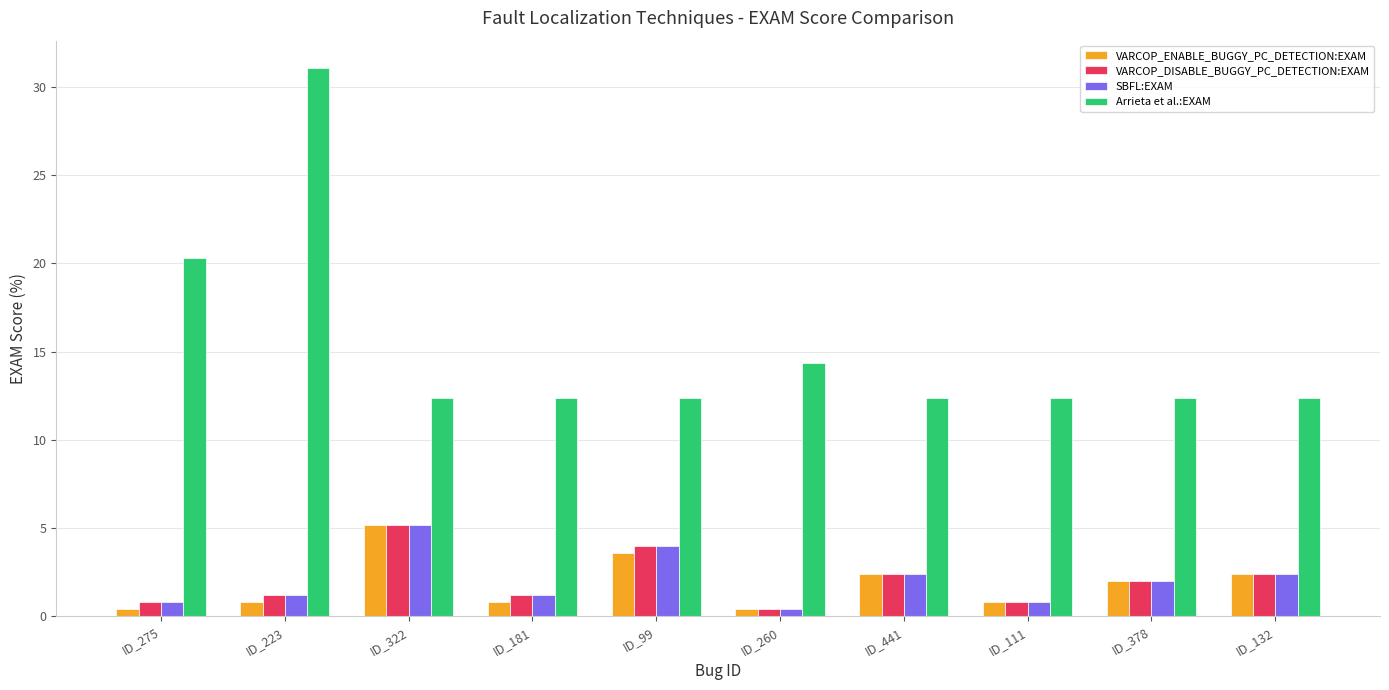

At which label does VARCOP_DISABLE_BUGGY_PC_DETECTION:EXAM reach its peak?

ID_322